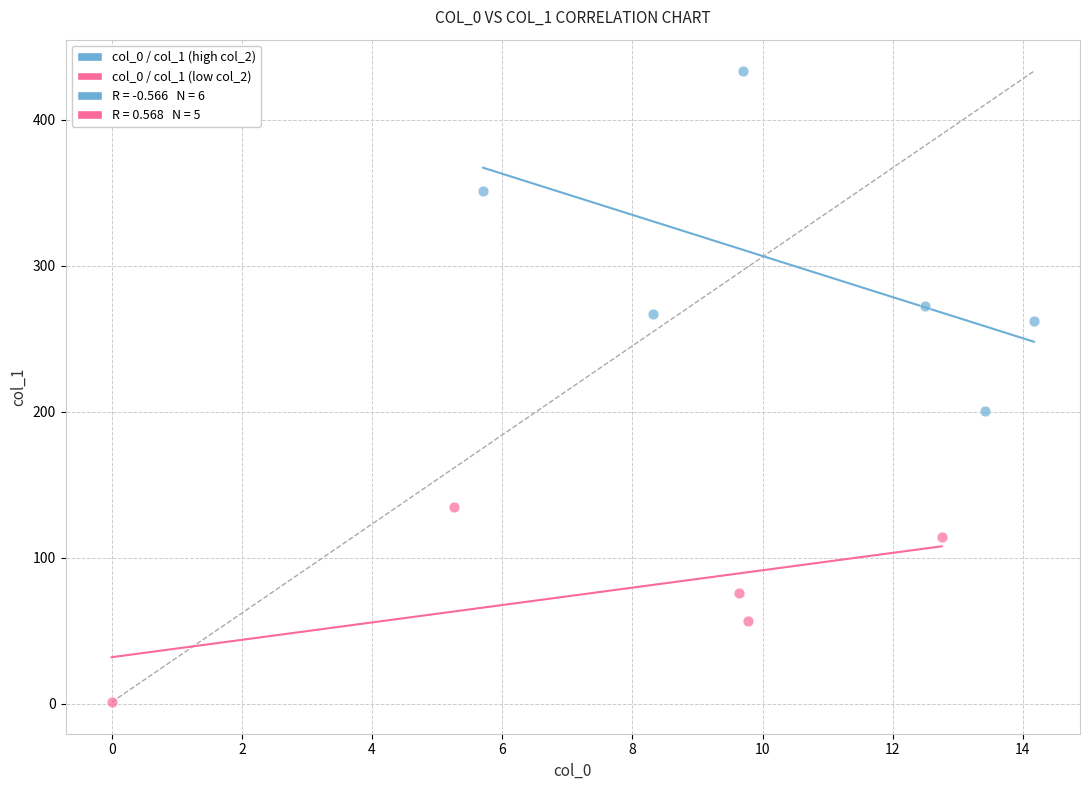

Which series has the largest Y range (max minus min)?

col_0 / col_1 (high col_2)